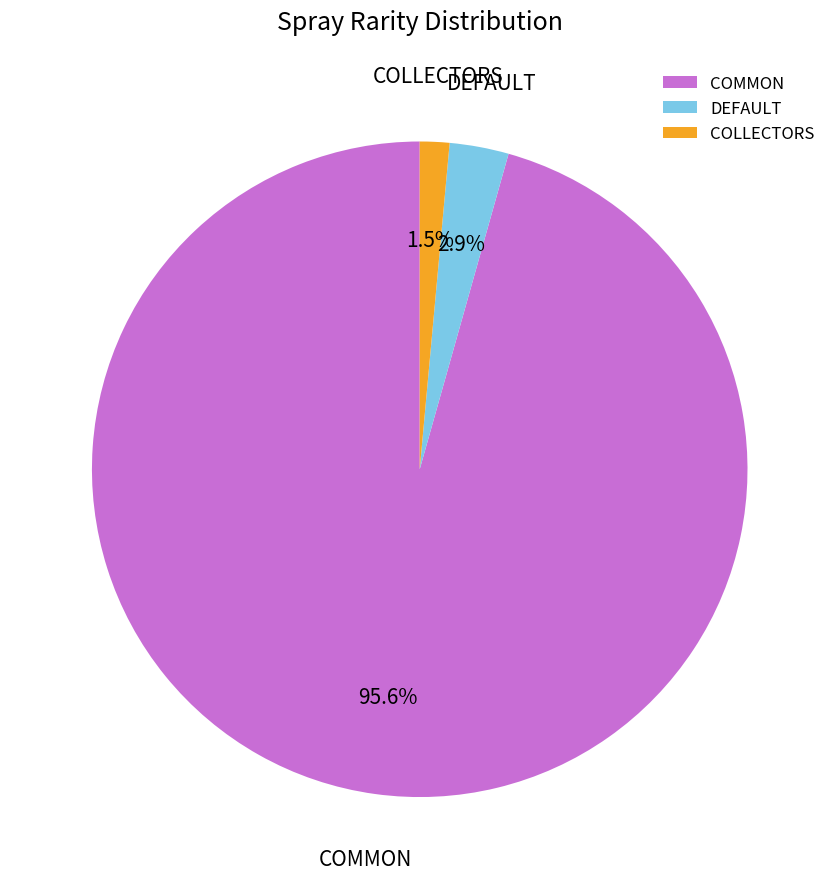

Is COMMON the majority of the pie?

Yes